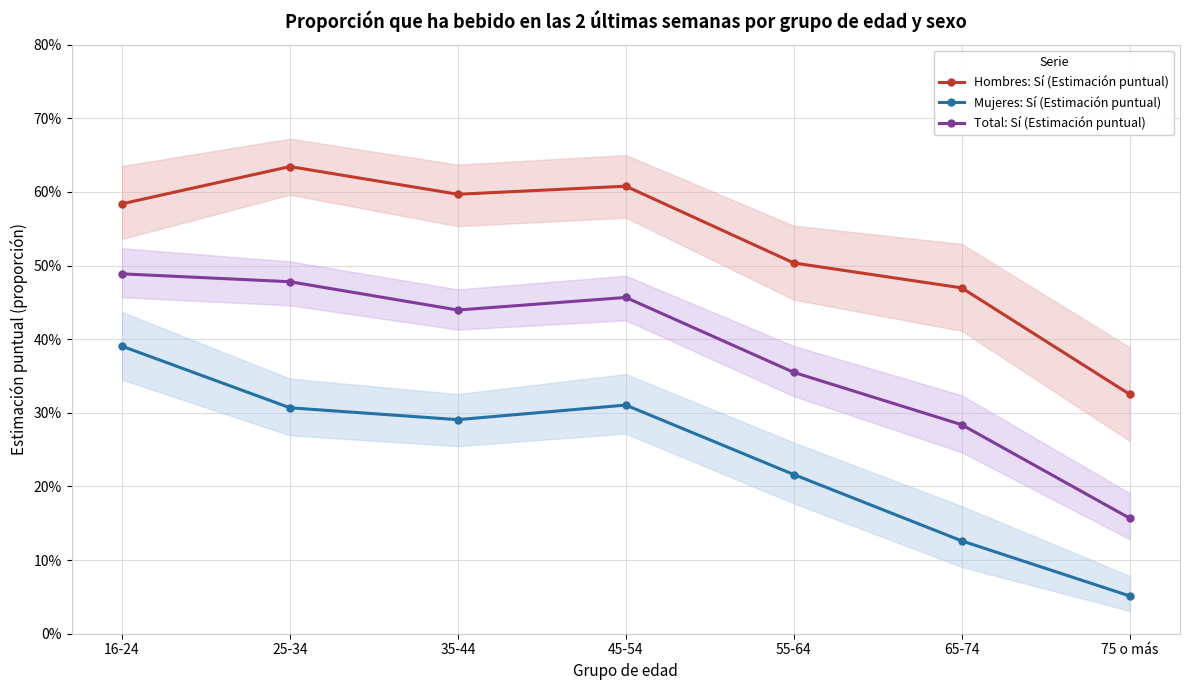

True or false: Total: Sí (Estimación puntual) and Mujeres: Sí (Estimación puntual) cross at least once.

False